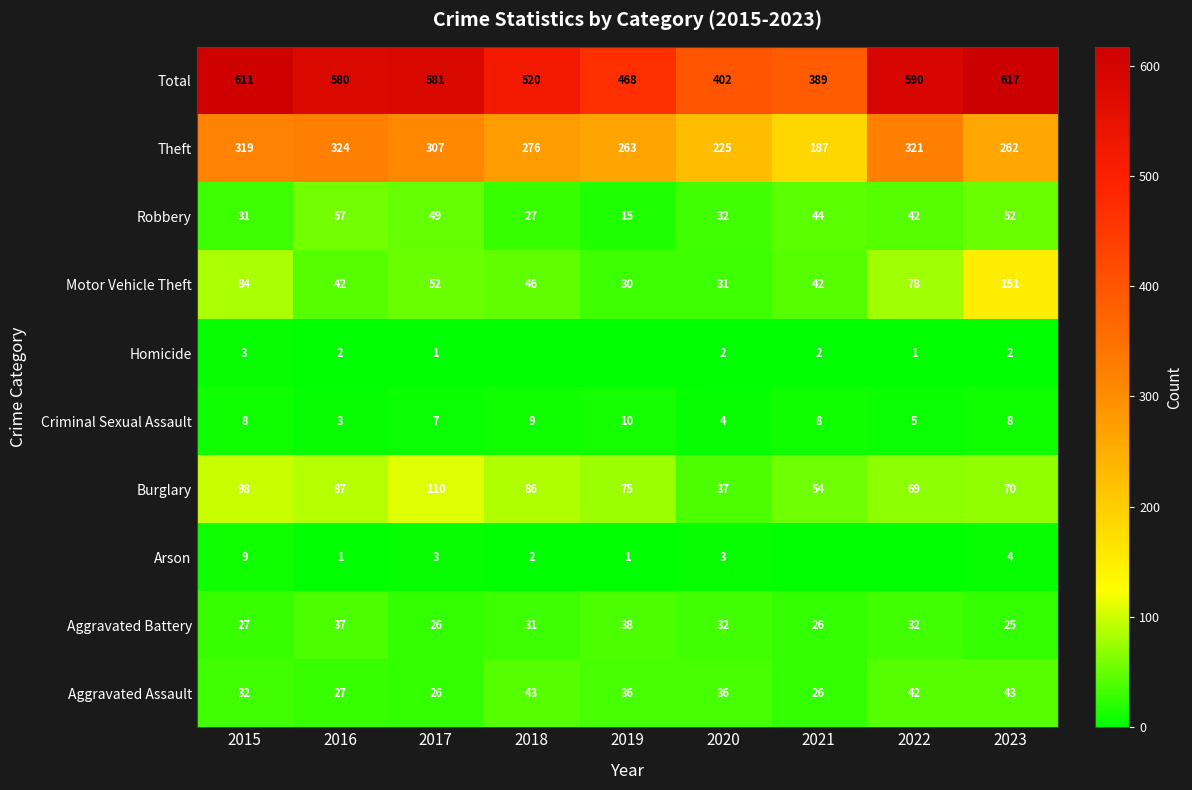

What is the difference between the Aggravated Battery values at 2015 and 2021?

1